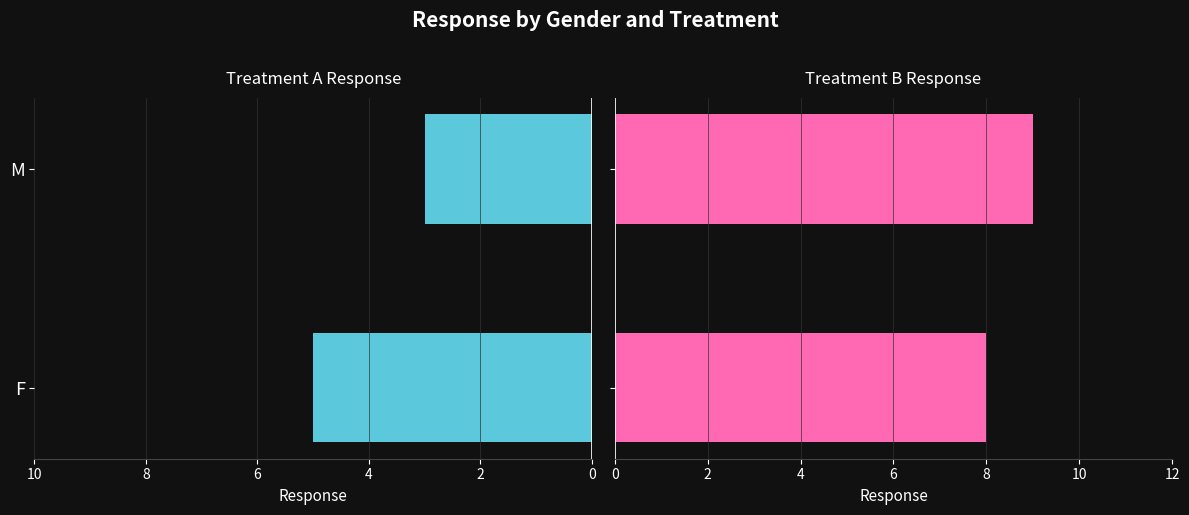

What is the value of the Treatment A bar at the 2nd from the left?

3